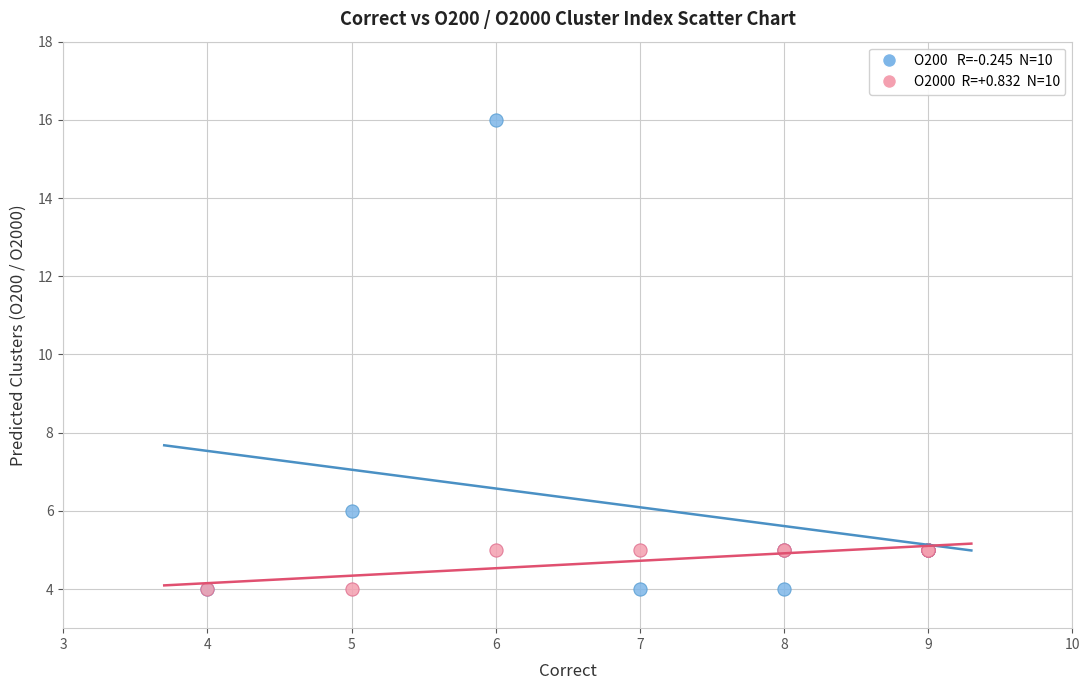

Across all series, what Y value is closest to 10?

6